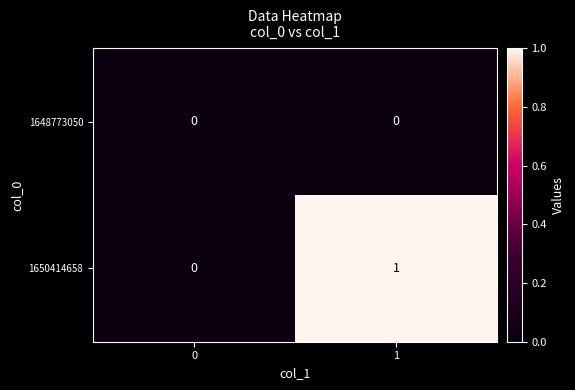

How many categories are shown in the chart?

2